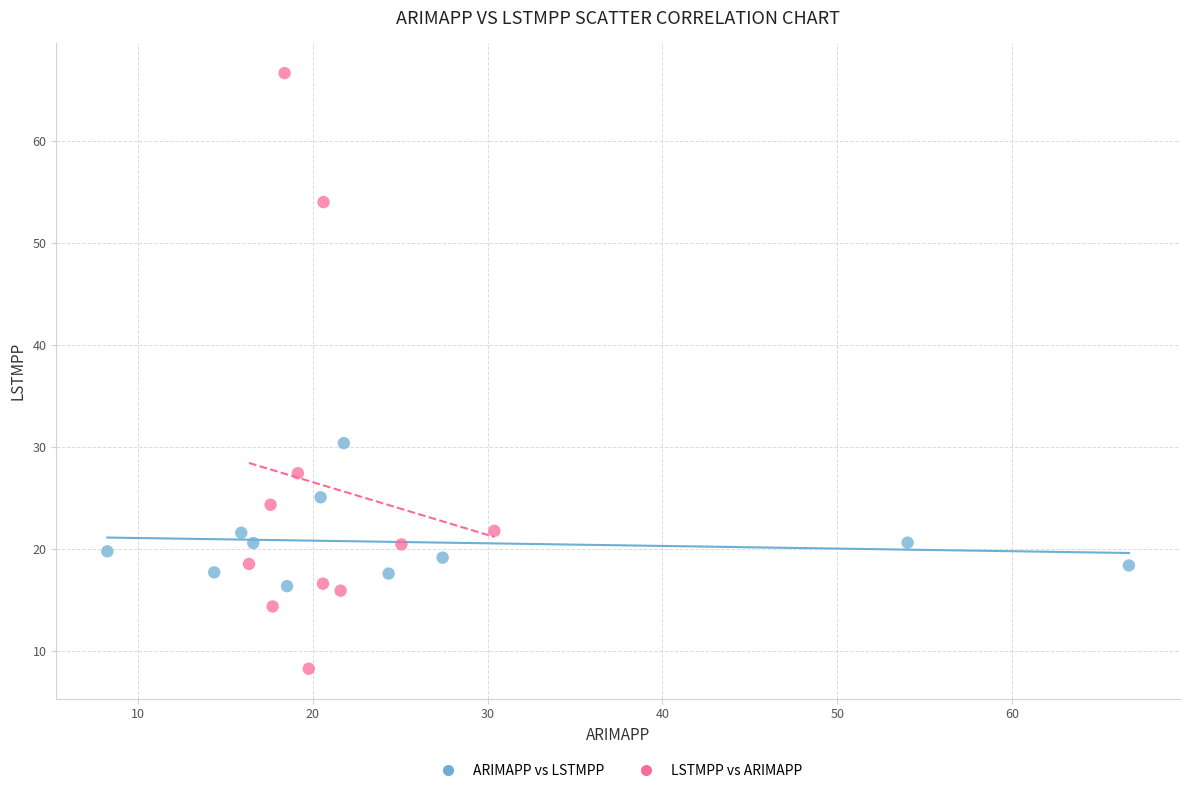

Which series contains the highest Y value?

LSTMPP vs ARIMAPP